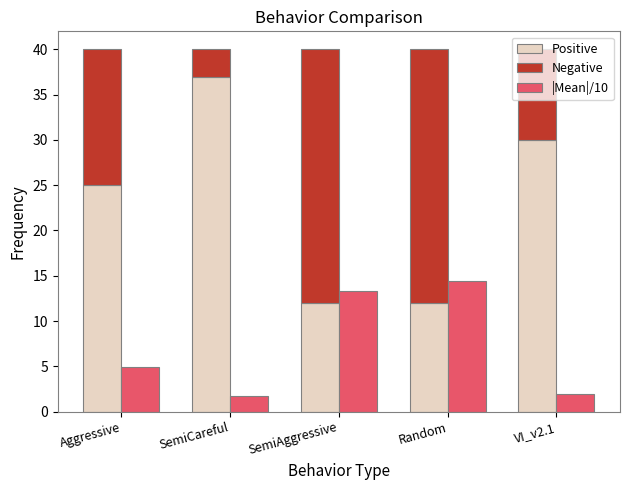

What is the value of the |Mean|/10 bar at the 5th from the left?

1.9